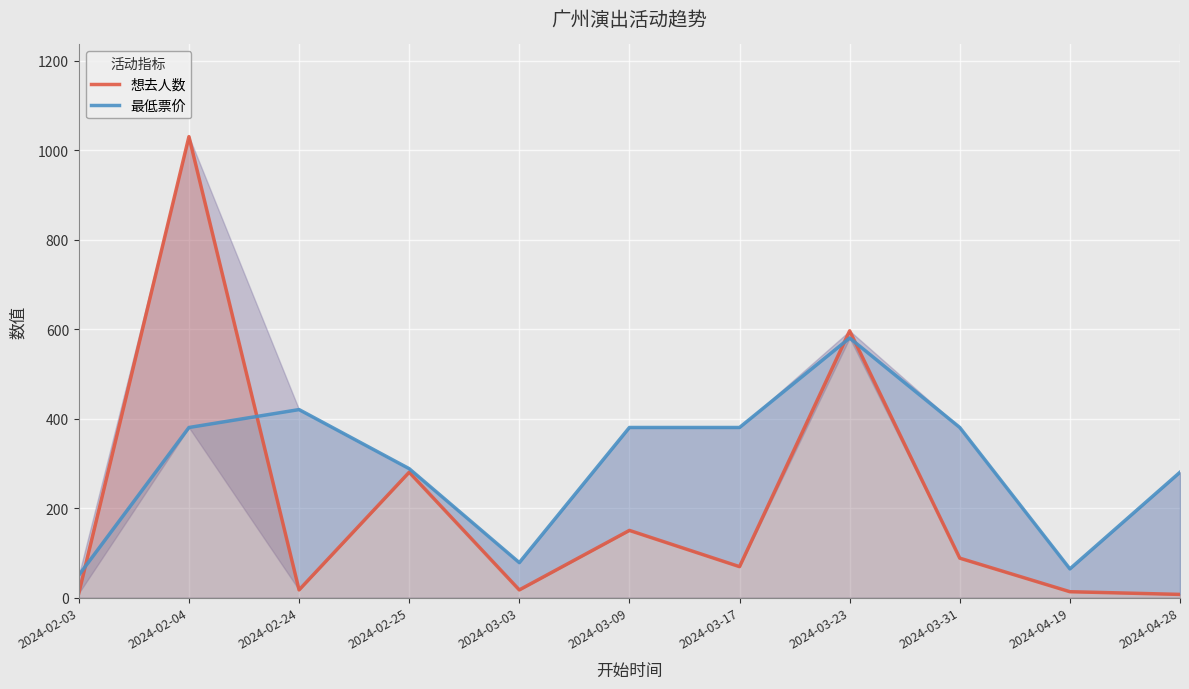

Count the number of data series in this chart.

2